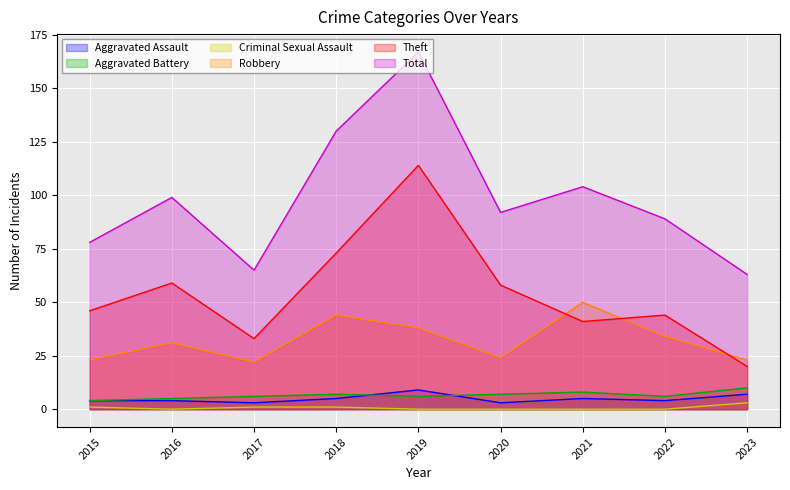

Where does the Robbery series first go above 31?

2018